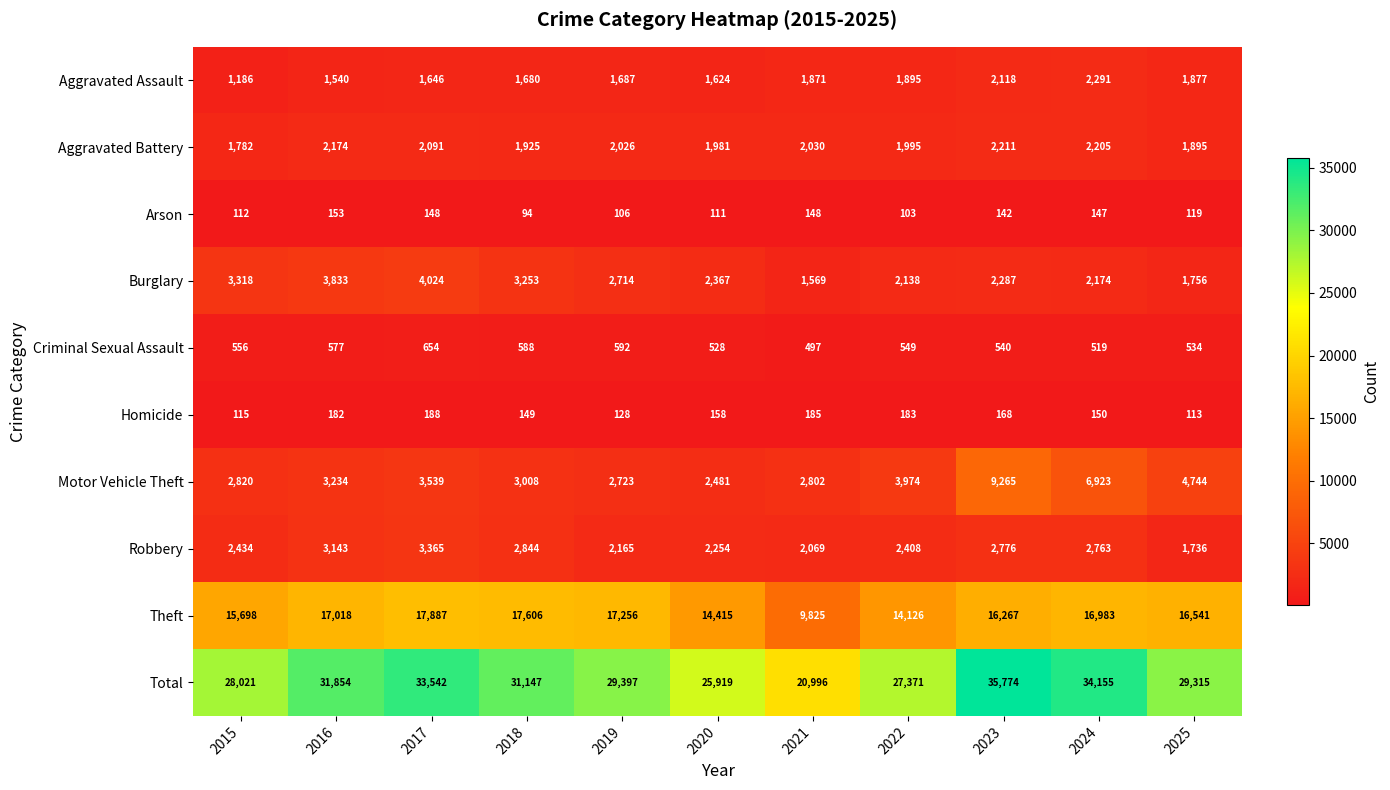

Which series has the largest range (max minus min)?

Total